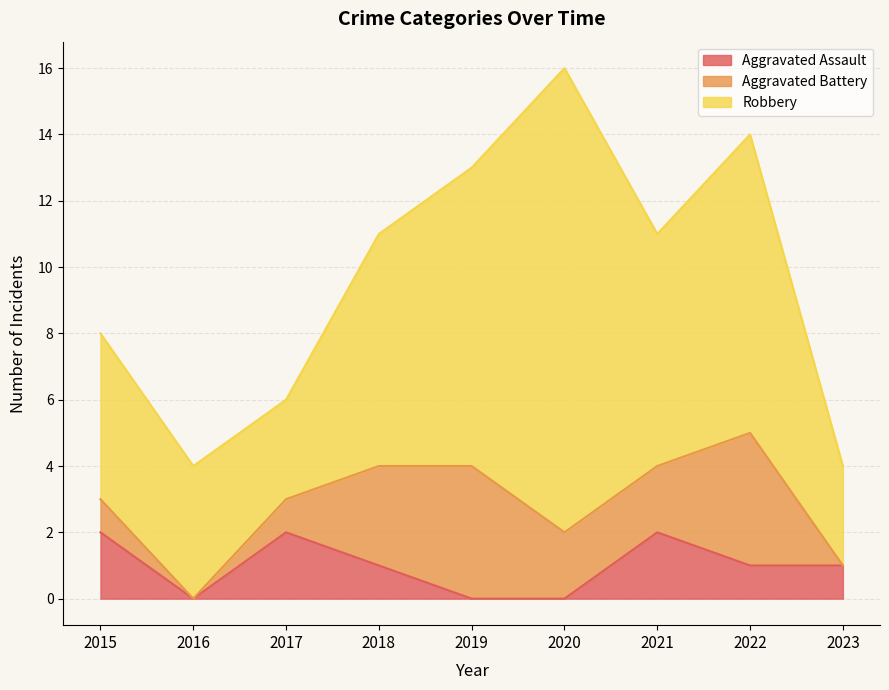

Reading left to right, extract all data points from this chart.

Aggravated Assault: 2015=2	2016=0	2017=2	2018=1	2019=0	2020=0	2021=2	2022=1	2023=1
Aggravated Battery: 2015=1	2016=0	2017=1	2018=3	2019=4	2020=2	2021=2	2022=4	2023=0
Robbery: 2015=5	2016=4	2017=3	2018=7	2019=9	2020=14	2021=7	2022=9	2023=3